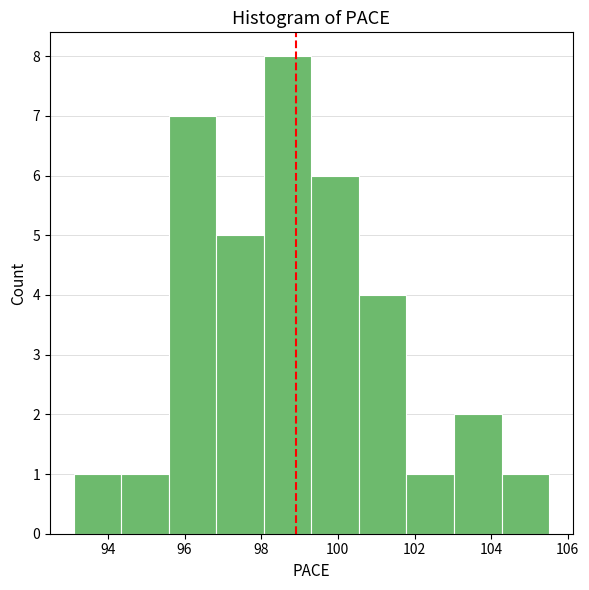

Over which range of the x-axis is the bar tallest?

98.0 to 99.4